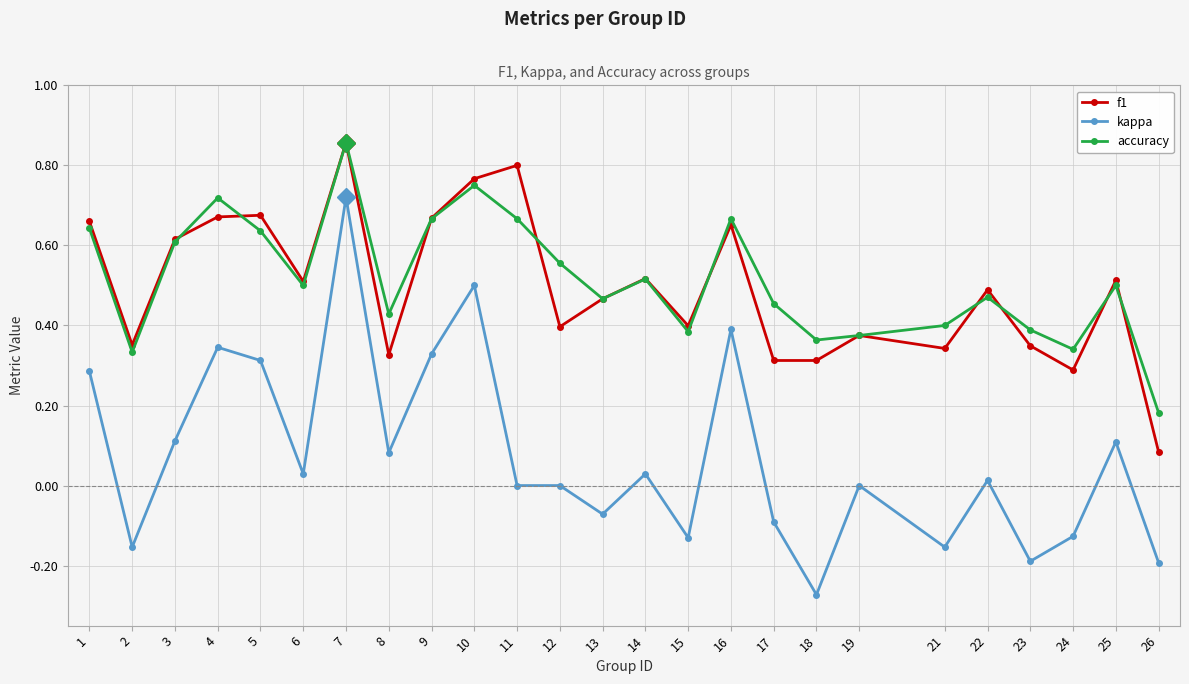

True or false: kappa and accuracy cross at least once.

False